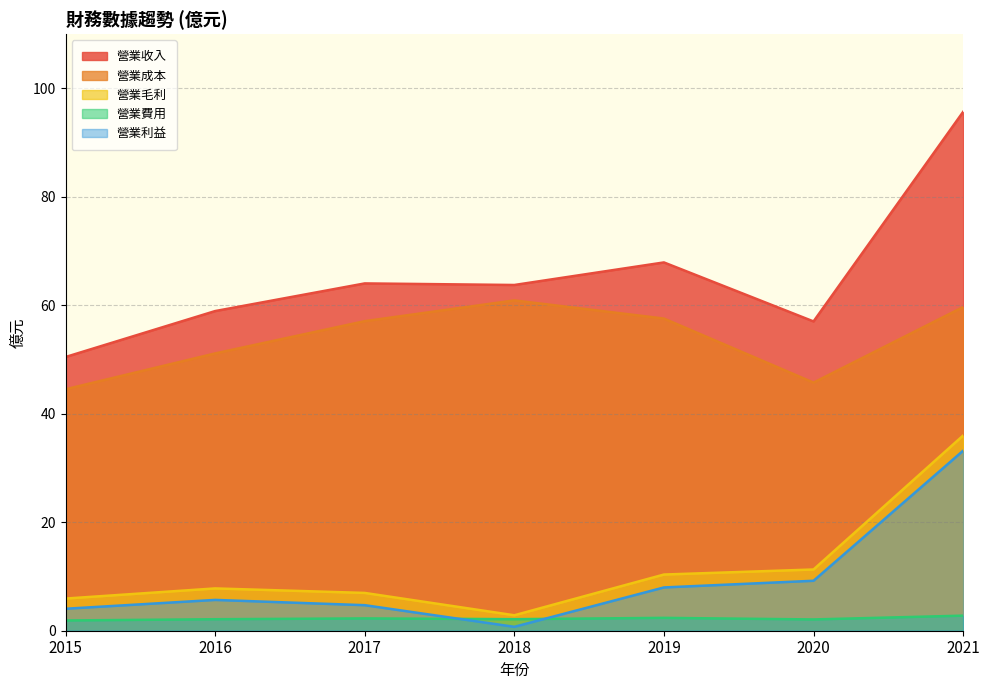

Reading right to left, extract all data points from this chart.

營業收入: 2021=95.7	2020=57.0	2019=67.9	2018=63.8	2017=64.0	2016=58.9	2015=50.5
營業成本: 2021=59.7	2020=45.8	2019=57.6	2018=60.9	2017=57.1	2016=51.1	2015=44.5
營業毛利: 2021=36.0	2020=11.3	2019=10.4	2018=2.9	2017=7.0	2016=7.8	2015=5.9
營業費用: 2021=2.8	2020=2.1	2019=2.4	2018=2.1	2017=2.3	2016=2.1	2015=1.9
營業利益: 2021=33.2	2020=9.2	2019=8.0	2018=0.7	2017=4.7	2016=5.7	2015=4.0